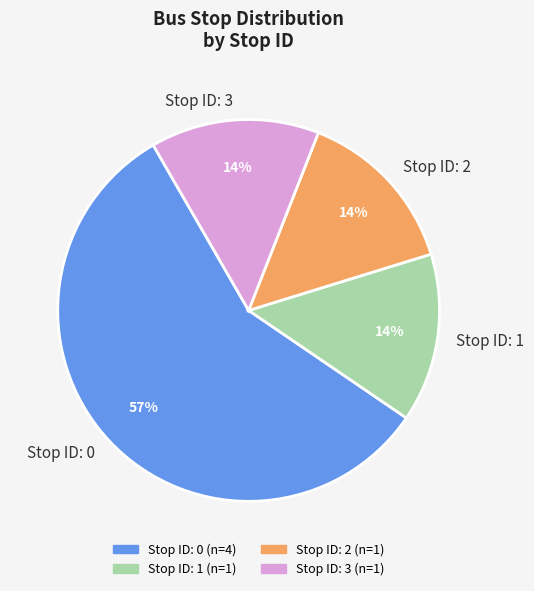

To the nearest percent, what is the difference between the largest and smallest slice percentages?

43%